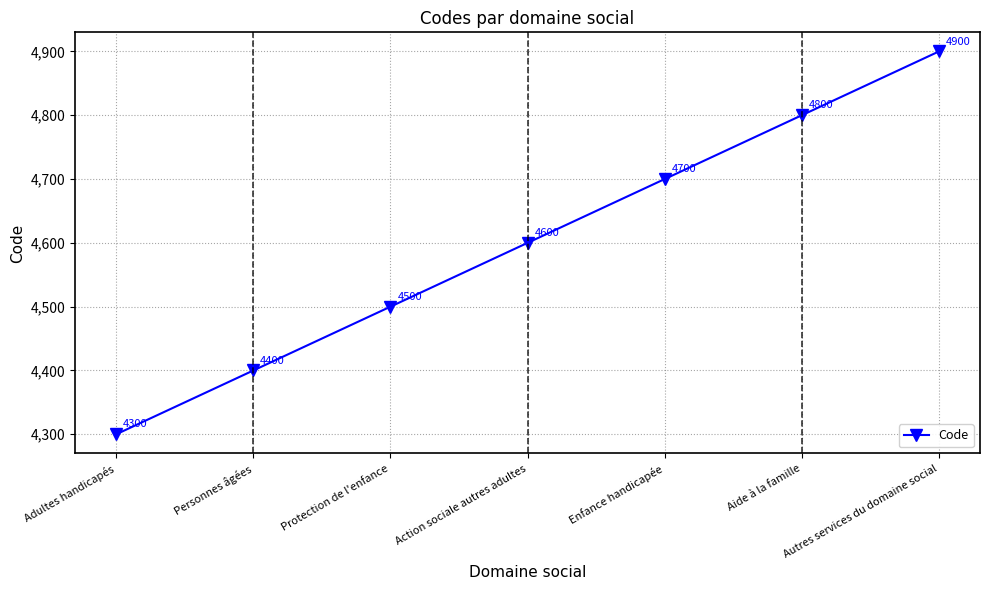

What is the label of the 5th point from the right?

Protection de l'enfance